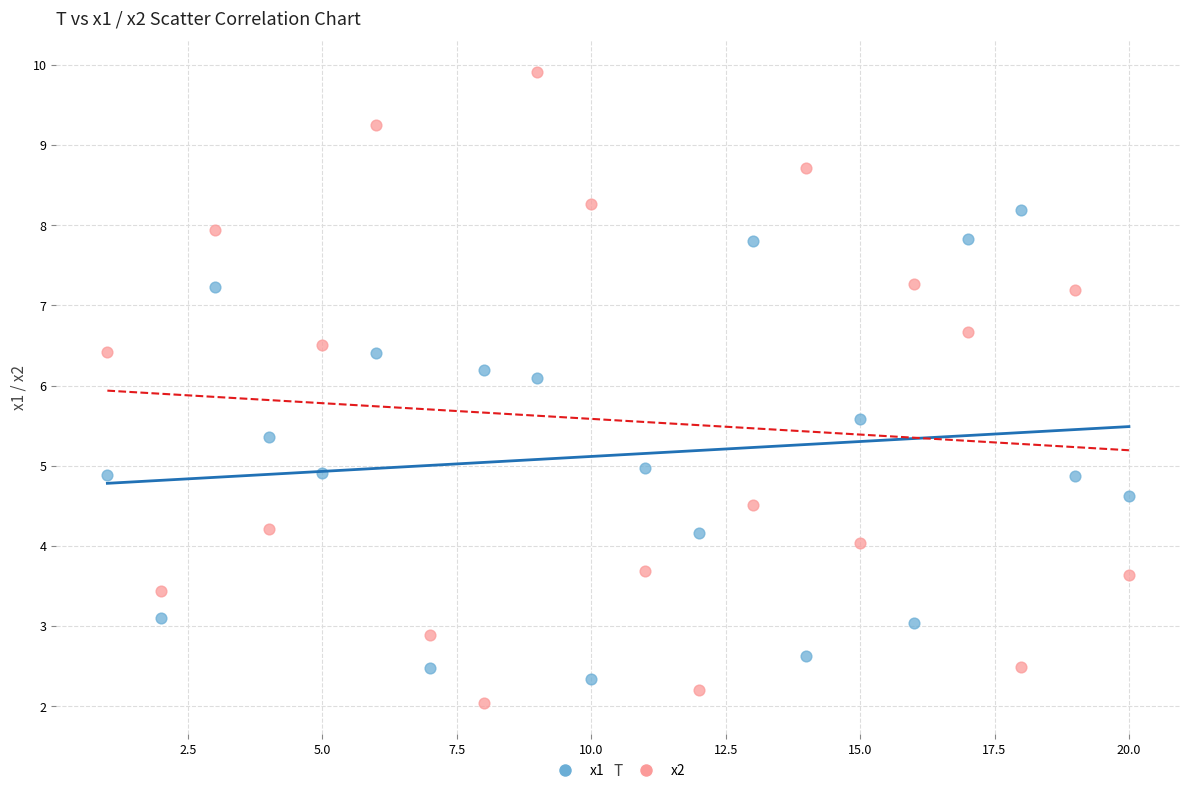

What are all the series names shown in the legend?

x1, x2